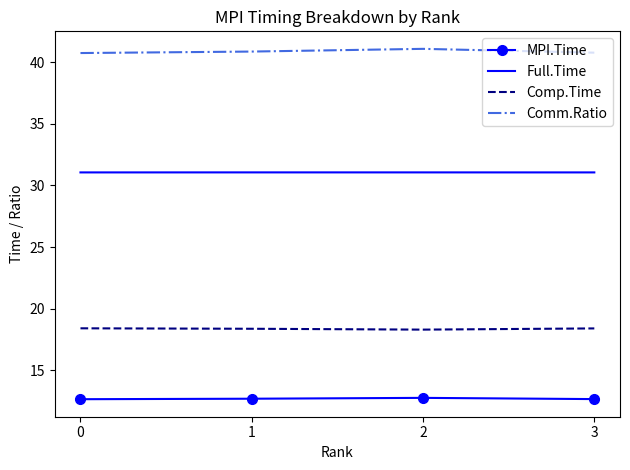

What is the difference between the highest and lowest values at 1?

28.2